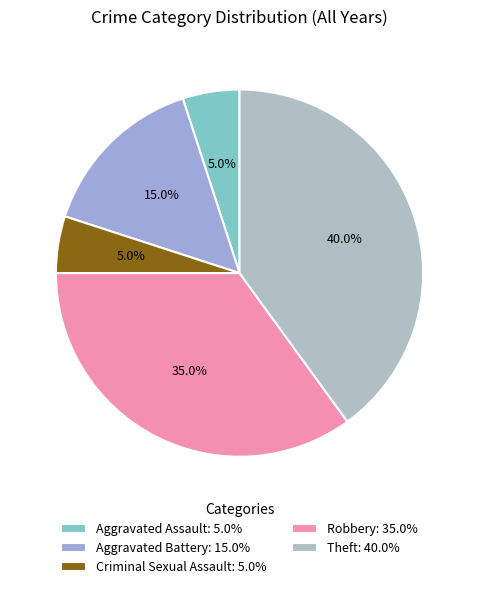

Which slice is the largest?

Theft